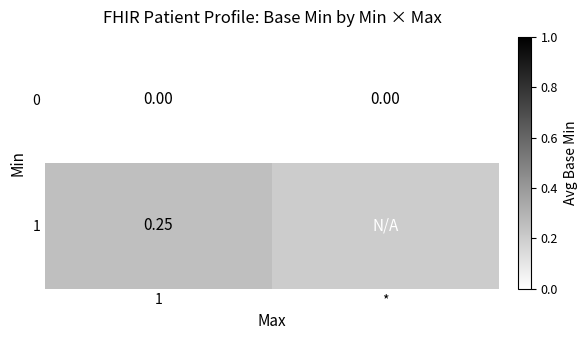

List the series in order of their peak value, lowest first.

0, 1